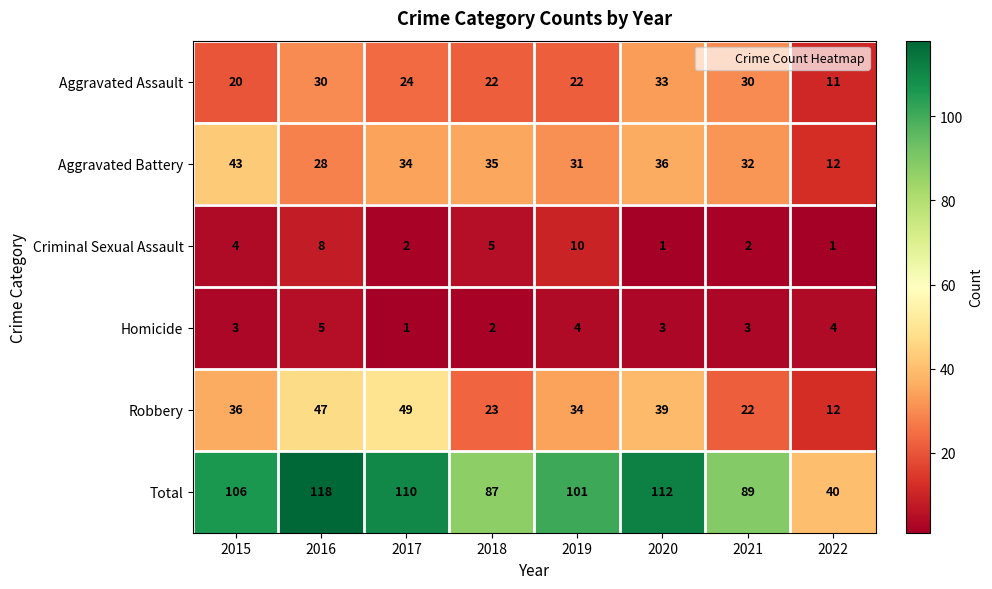

What is the total value across all series at 2021?

178